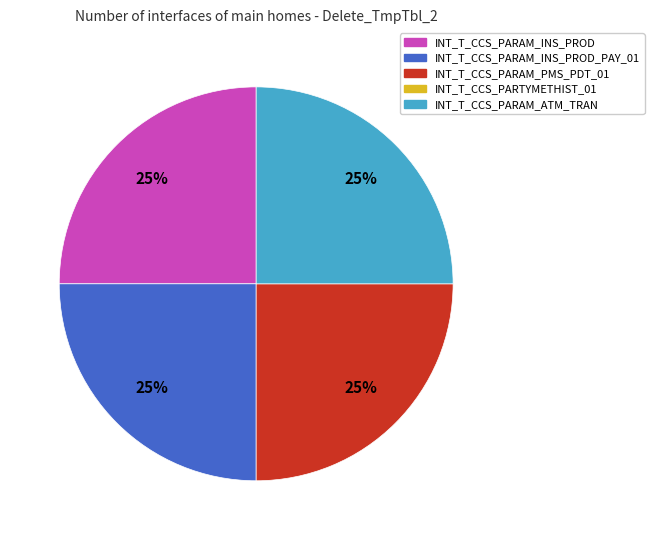

Does any single category account for the majority?

No